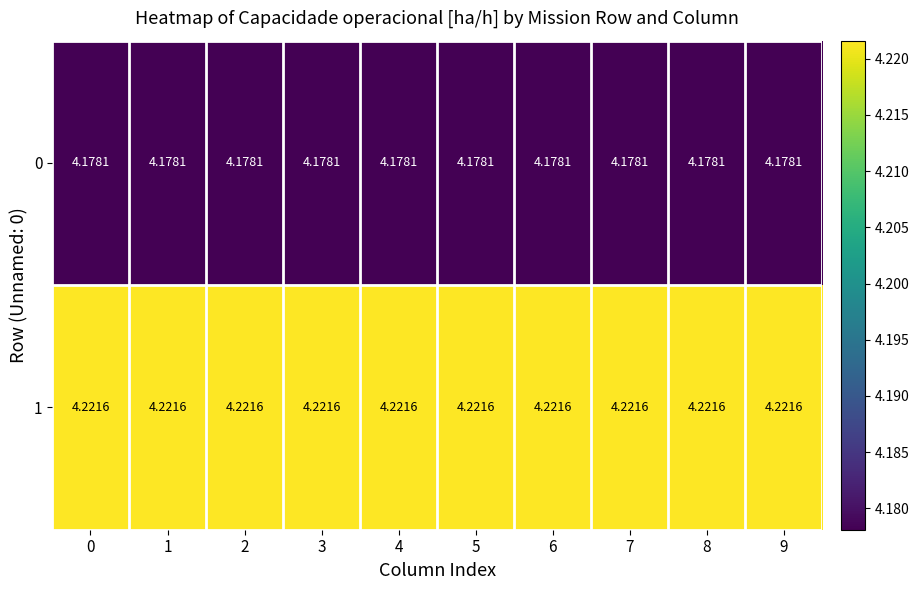

How many data points does each series have?

10